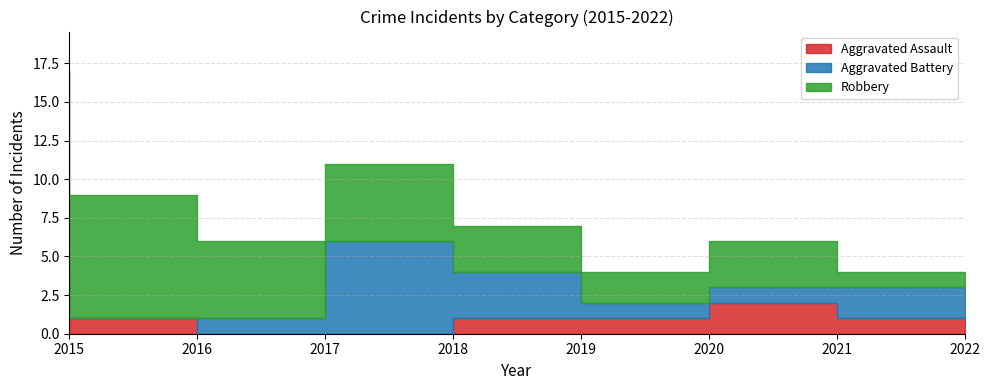

True or false: Aggravated Battery and Robbery cross at least once.

True